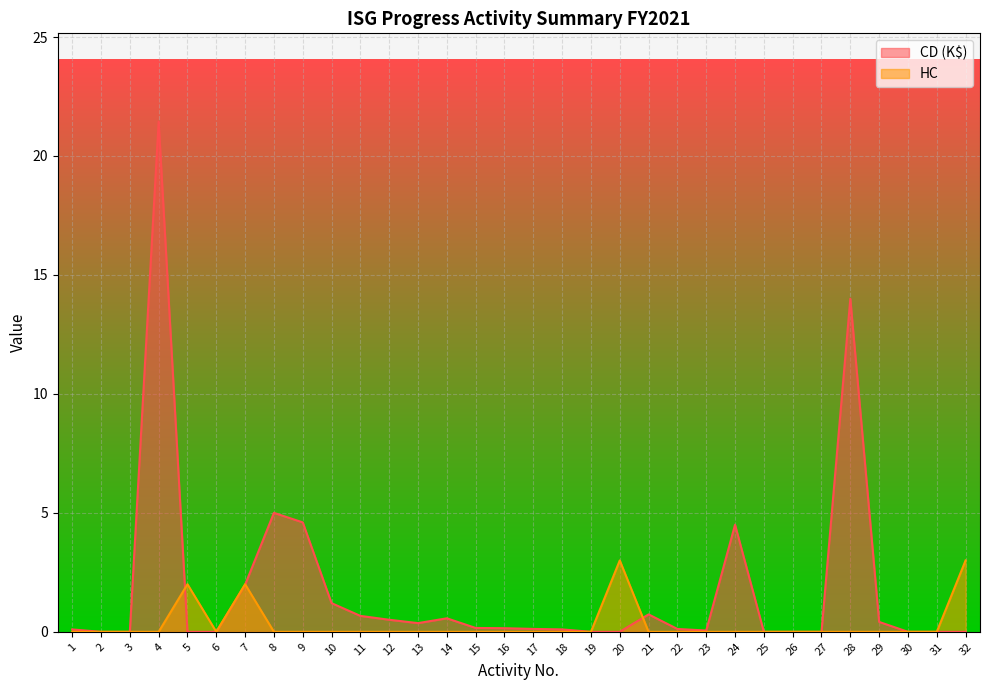

Reading right to left, extract all data points from this chart.

CD (K$): 0.0	0.0	0.0	0.4	14.0	0.0	0.0	0.0	4.5	0.1	0.1	0.7	0.0	0.0	0.1	0.1	0.2	0.2	0.6	0.4	0.5	0.7	1.2	4.6	5.0	2.0	0.0	0.0	21.4	0.0	0.0	0.1
HC: 3.0	0.0	0.0	0.0	0.0	0.0	0.0	0.0	0.0	0.0	0.0	0.0	3.0	0.0	0.0	0.0	0.0	0.0	0.0	0.0	0.0	0.0	0.0	0.0	0.0	2.0	0.0	2.0	0.0	0.0	0.0	0.0